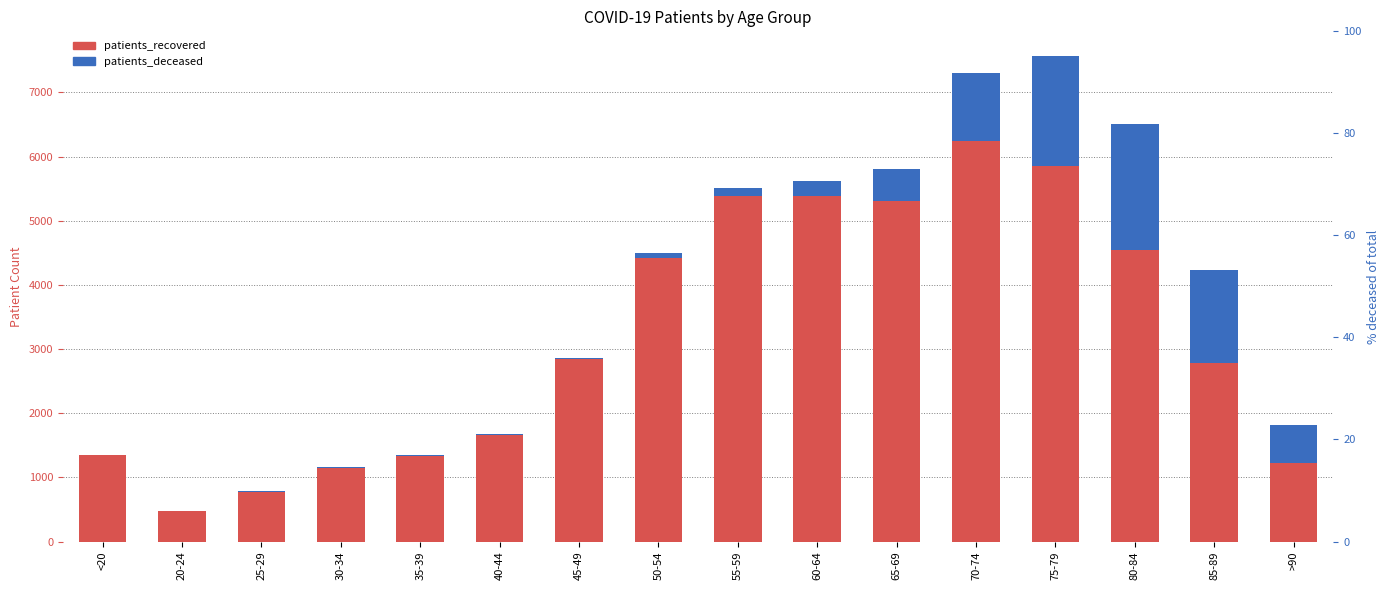

How many categories are shown in the chart?

16